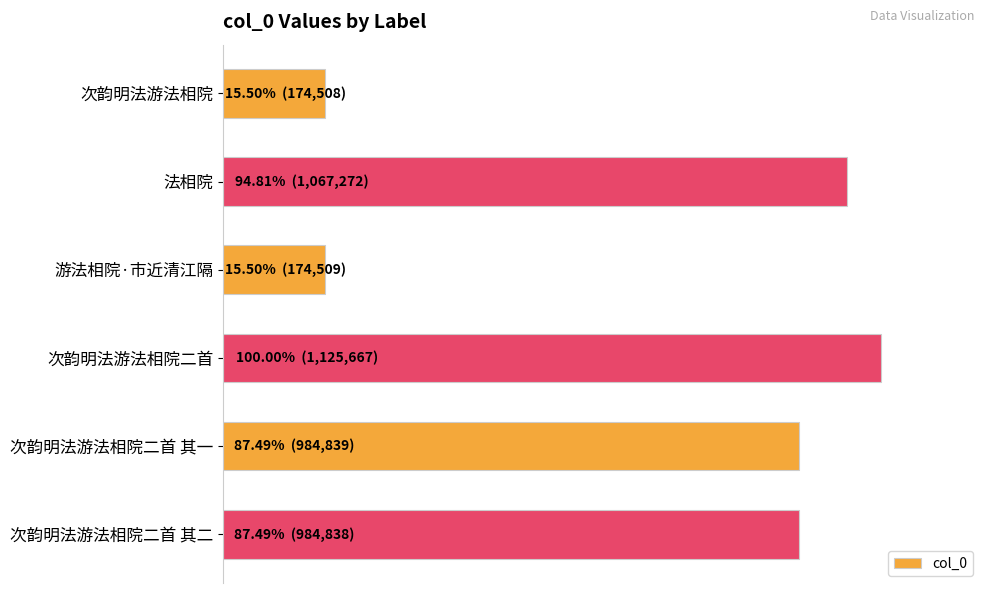

At which category does the chart reach its peak across all series?

次韵明法游法相院二首